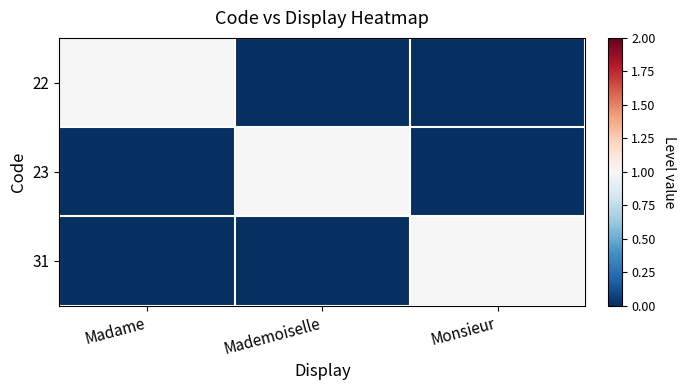

How many distinct data groups are displayed?

3